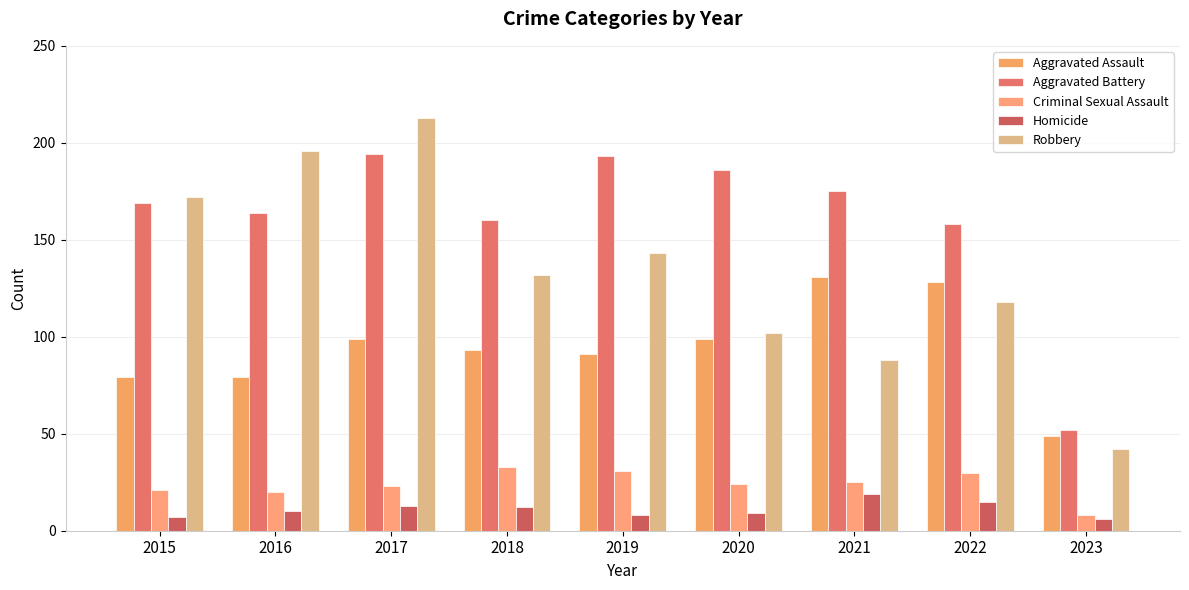

How many series are shown in this chart?

5